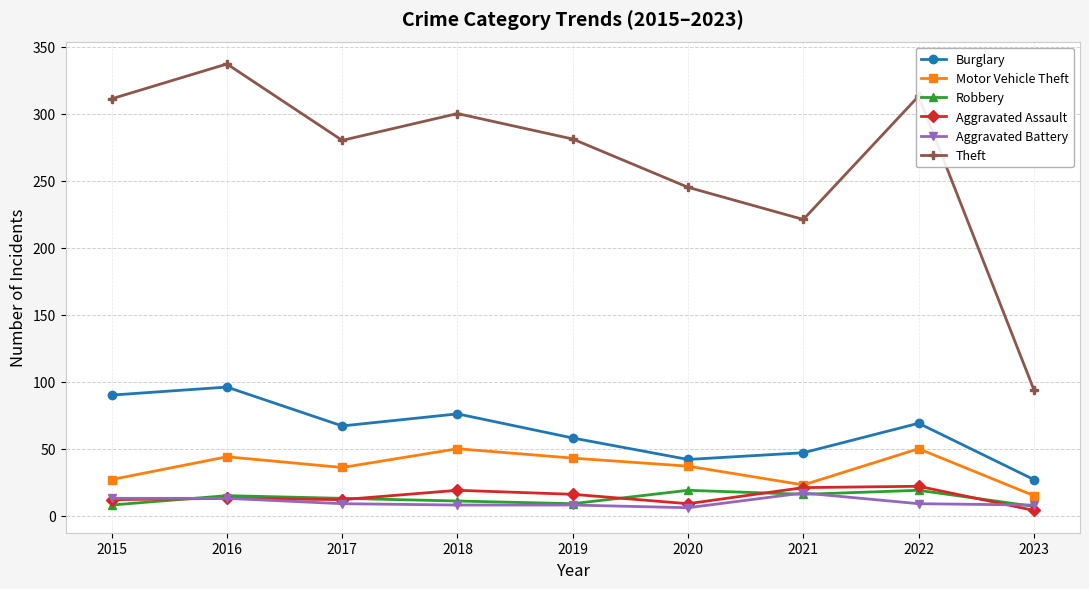

The value of Robbery at 2019 is 9. True or false?

True